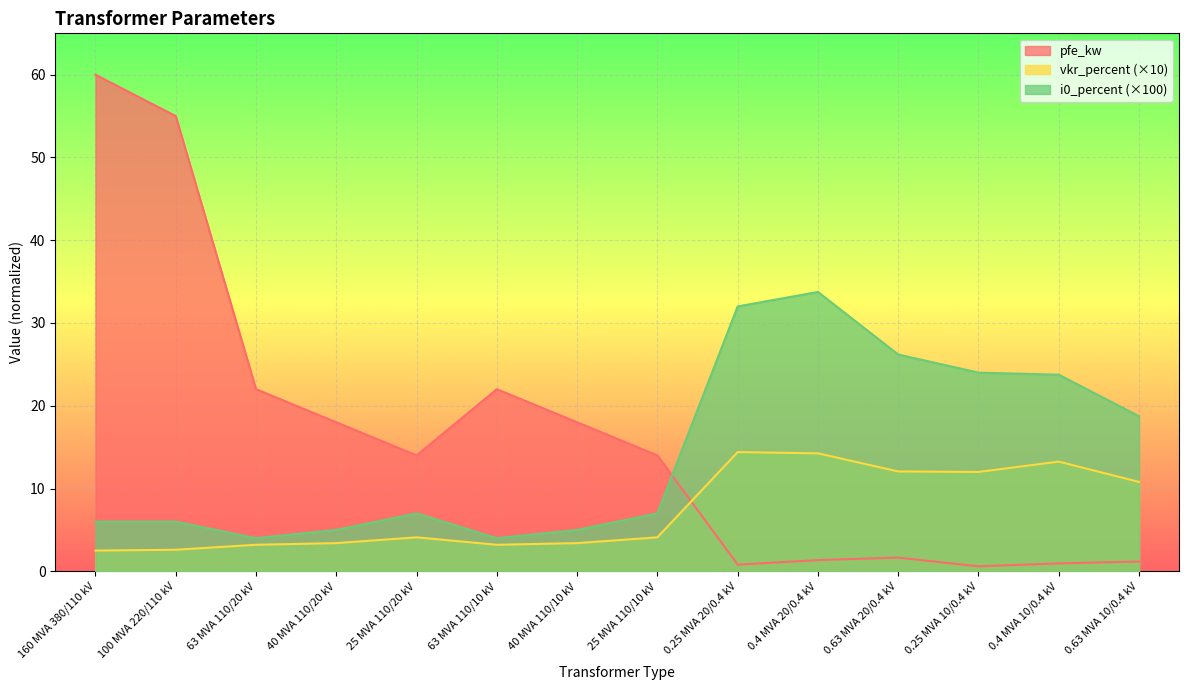

Is the value of i0_percent at 40 MVA 110/20 kV greater than the value of vkr_percent at 0.25 MVA 20/0.4 kV?

No